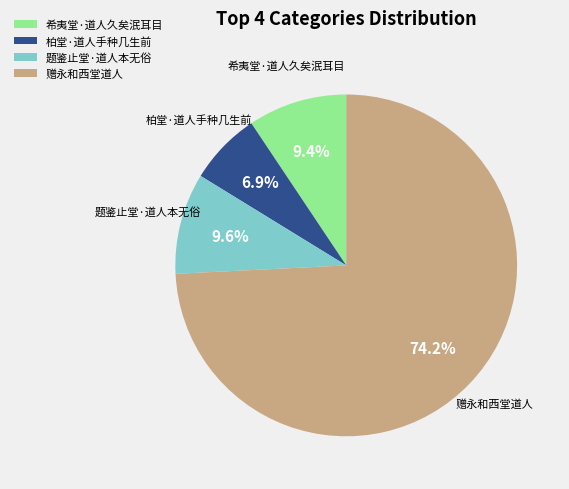

The 题鉴止堂·道人本无俗 slice represents 1% of the pie. True or false?

False